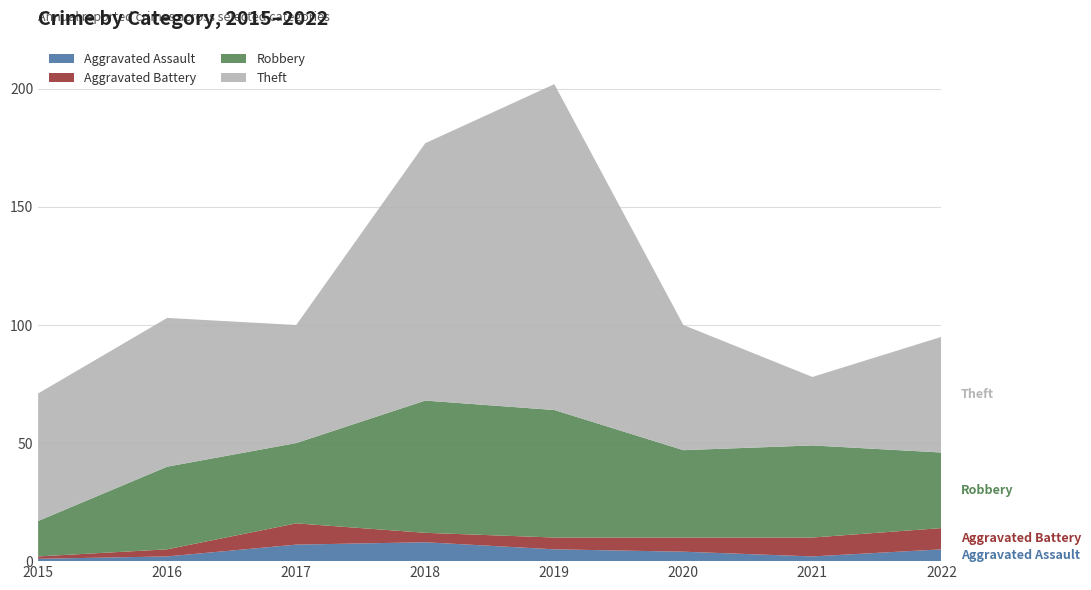

Reading right to left, transcribe all the data shown in this chart.

Aggravated Assault: 5	2	4	5	8	7	2	1
Aggravated Battery: 9	8	6	5	4	9	3	1
Robbery: 32	39	37	54	56	34	35	15
Theft: 49	29	53	138	109	50	63	54